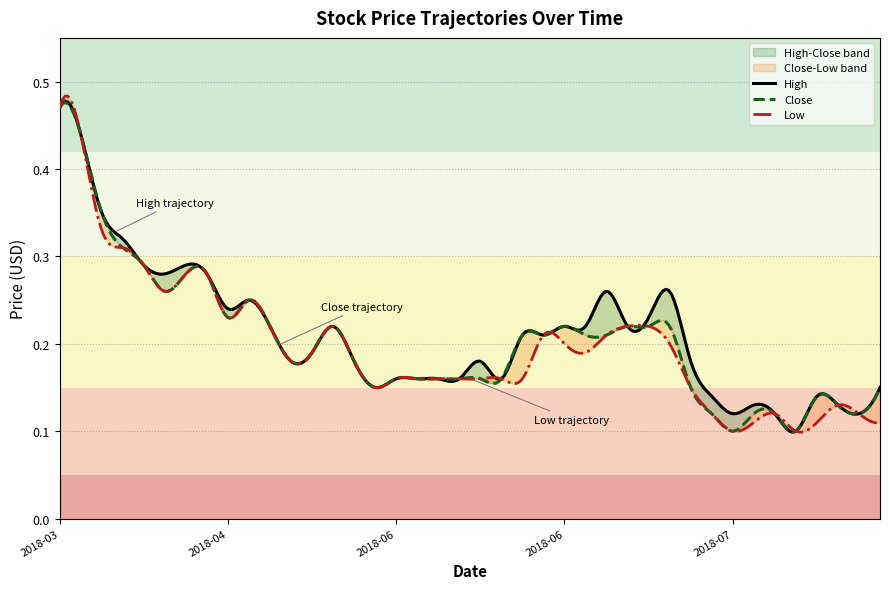

Does the chart have visible grid lines?

Yes